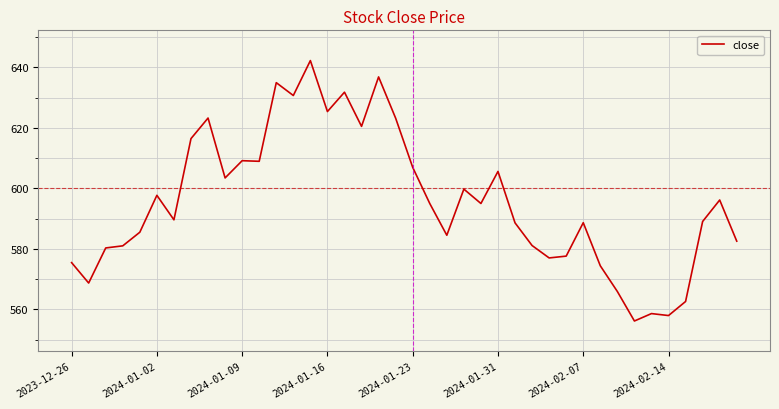

What is the difference between the maximum and minimum values?

86.1